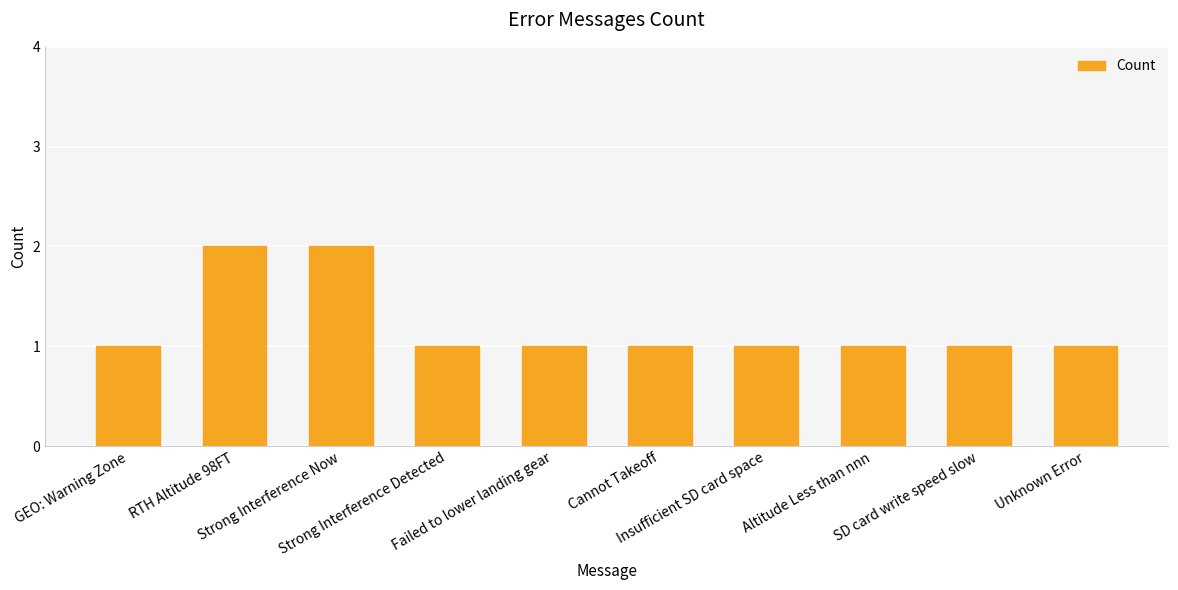

Is it true that the value at Failed to lower landing gear is 1?

True